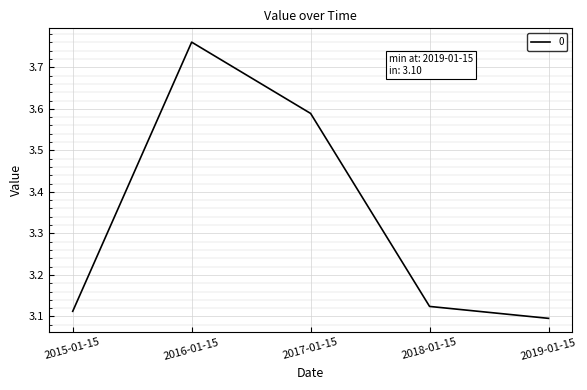

Which category has the lowest value across all series?

2019-01-15